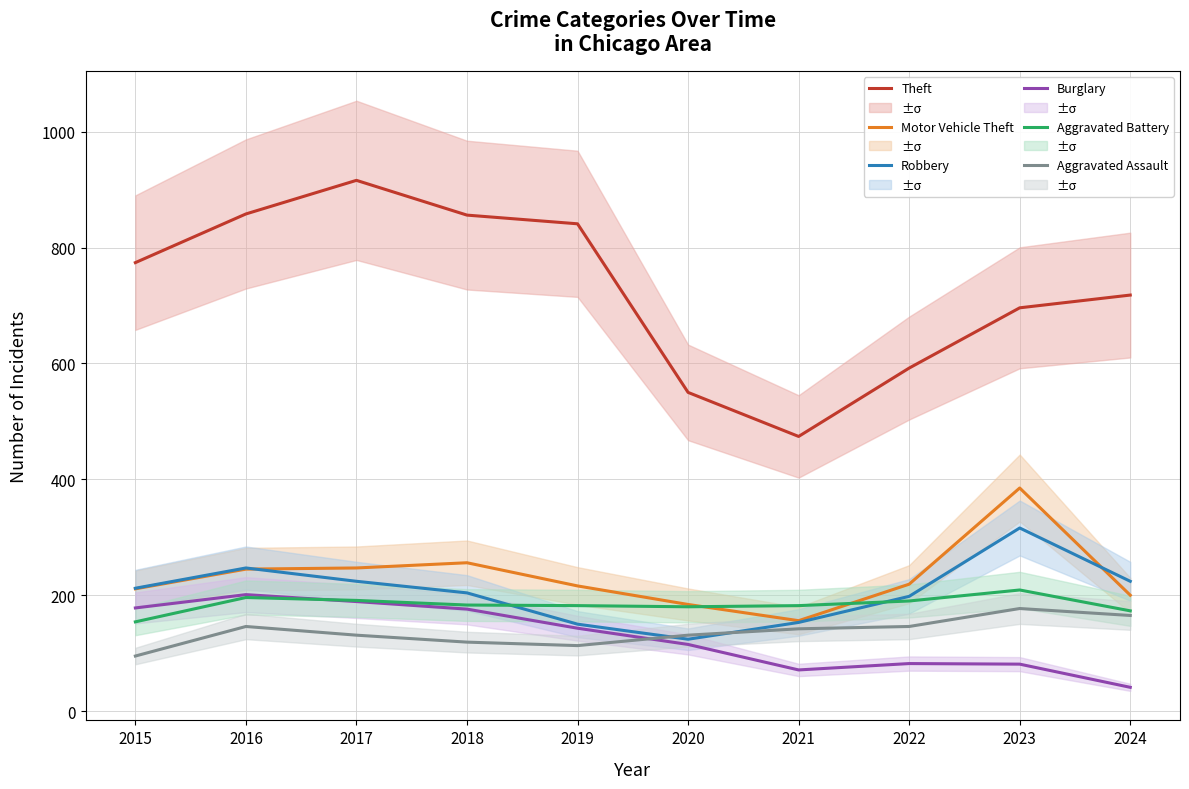

True or false: Aggravated Assault and Motor Vehicle Theft intersect in this chart.

False